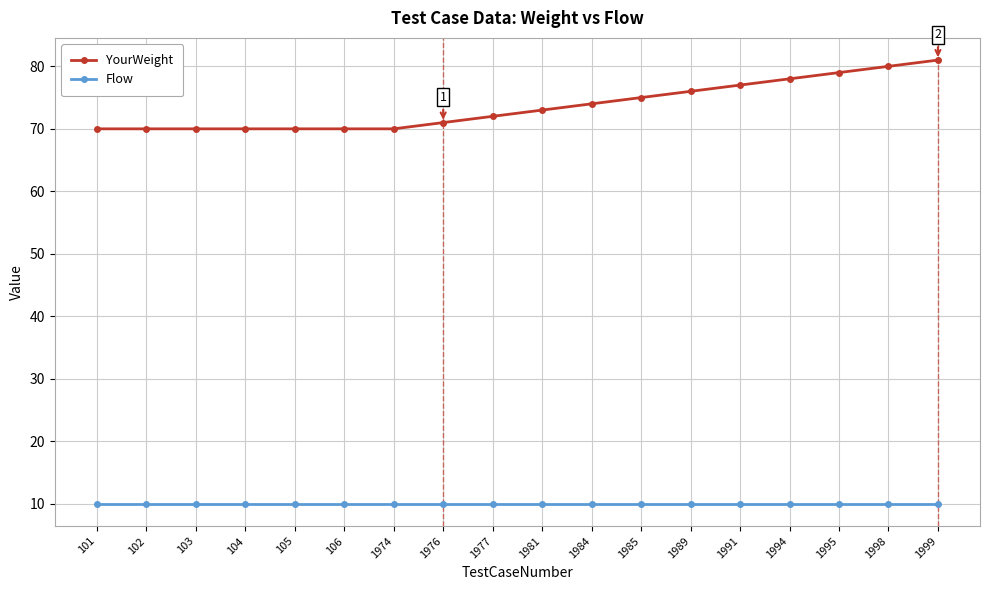

Which series has the widest spread of values?

YourWeight